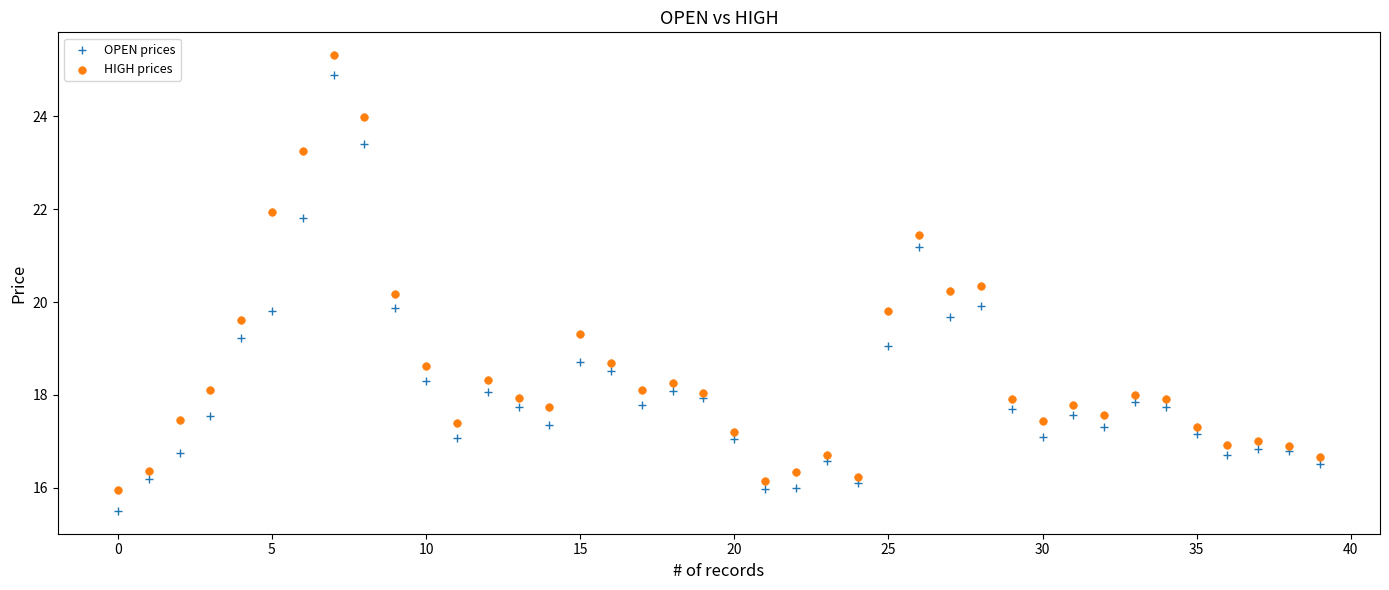

Which series contains the lowest Y value?

OPEN prices